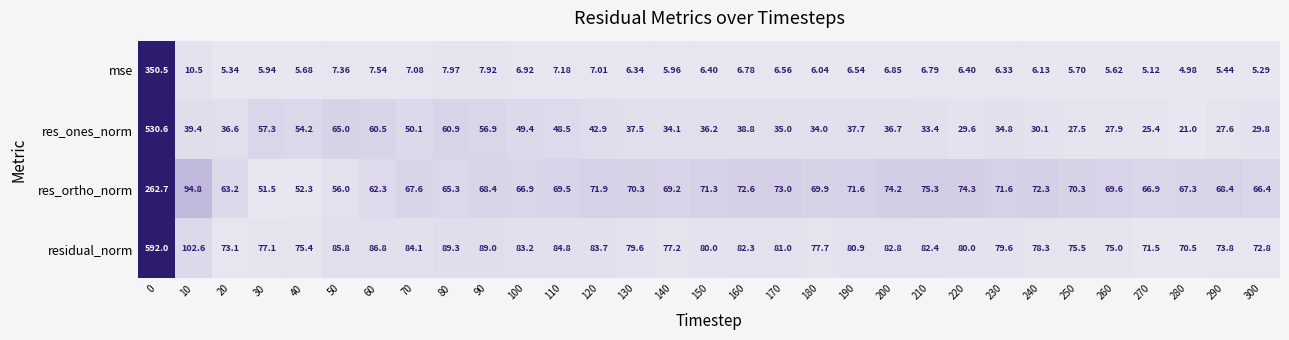

Which series has the widest spread of values?

residual_norm